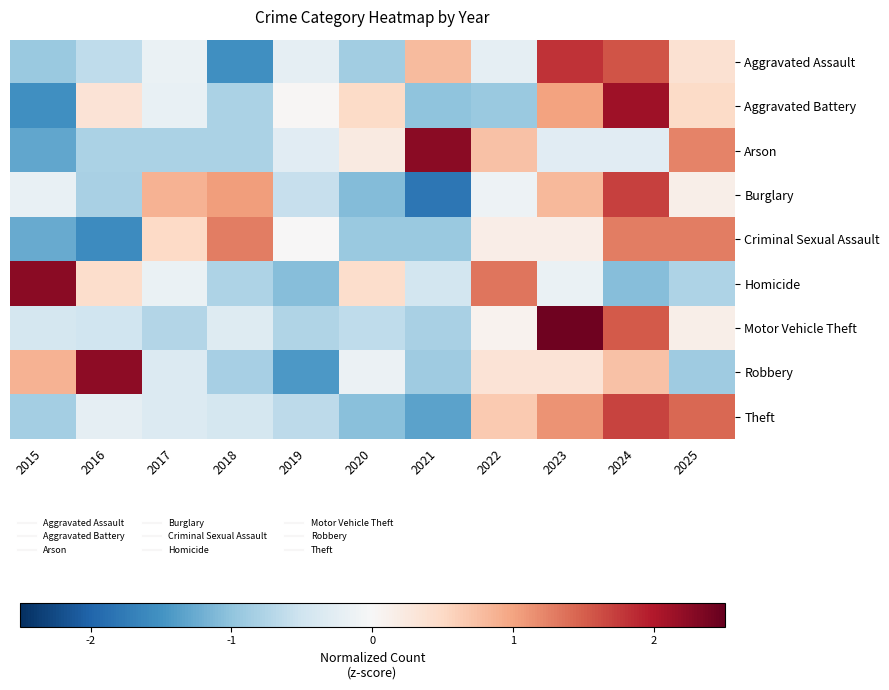

What is the difference between the highest and lowest values at 2020?

1.6